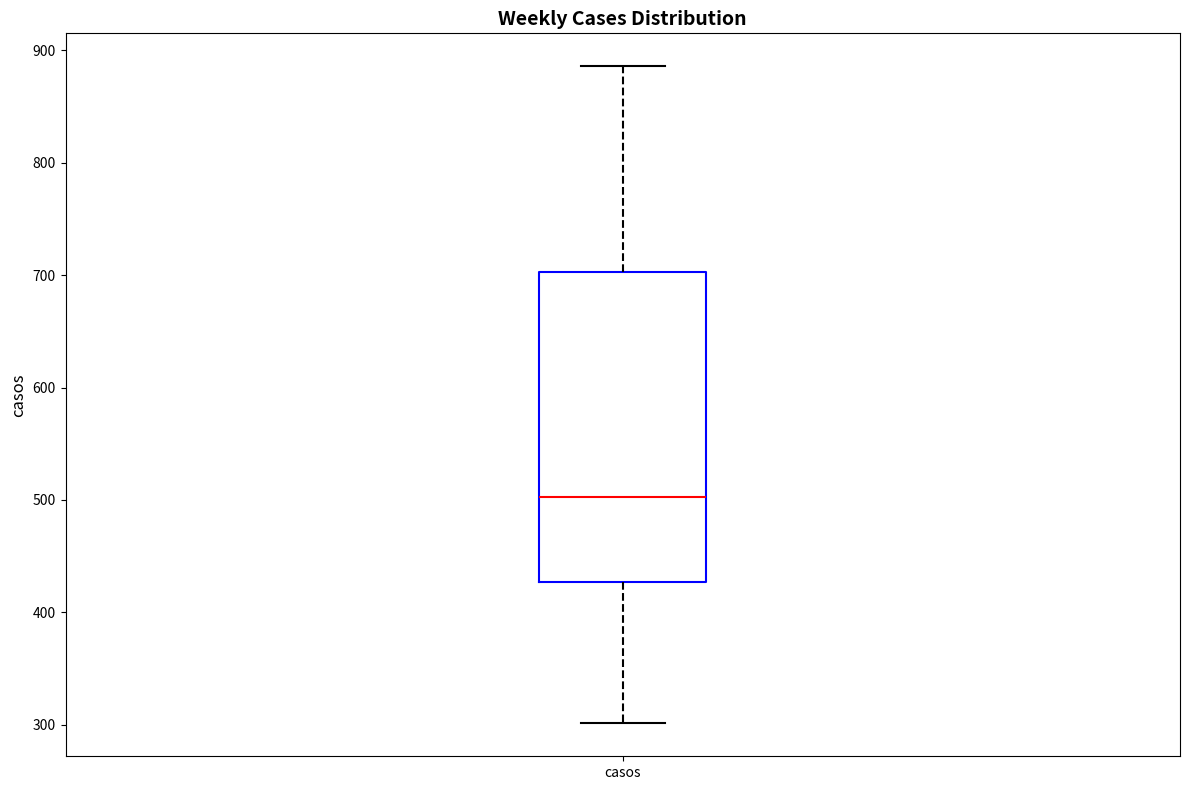

Transcribe this box plot: give where the median line is, the range the box spans, and where the two whiskers end, as read against the y-axis. The values are not printed on the chart, so give them approximately, as read against the axis.

median 500, box 430 to 700, whiskers 300 to 890